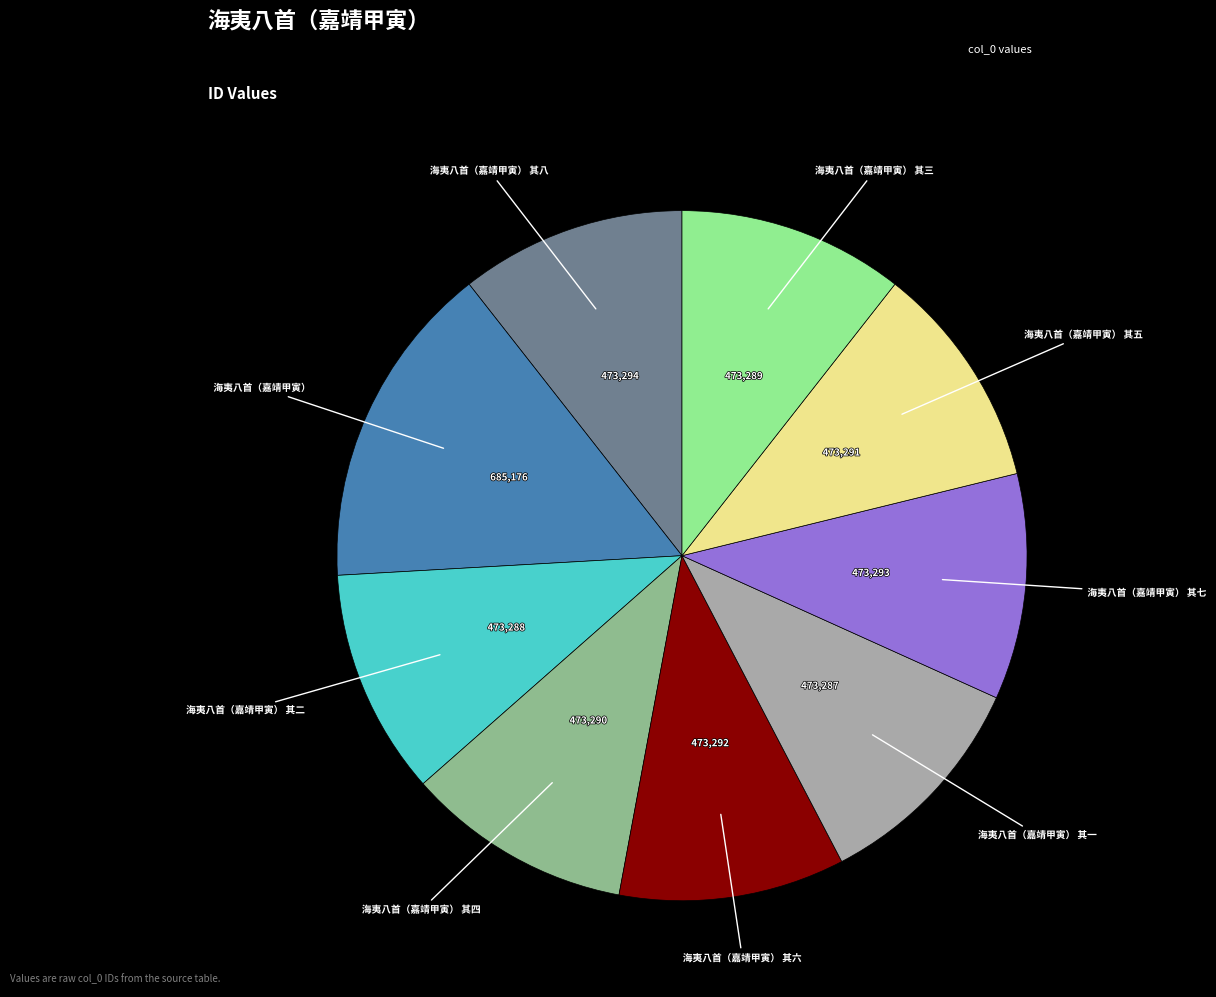

Is there any slice that represents more than half of the pie?

No